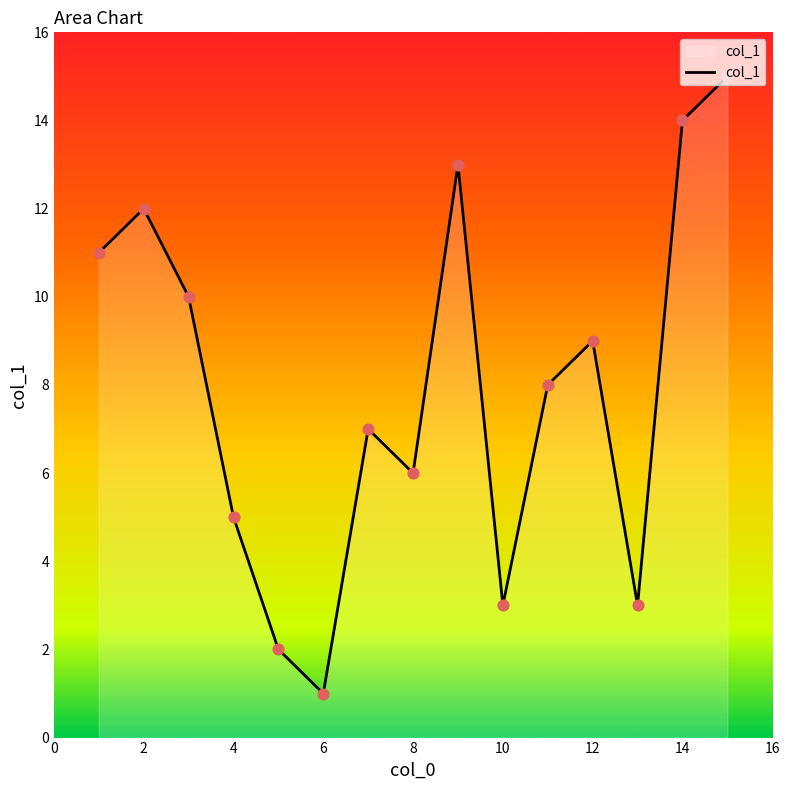

What is the maximum value shown in the chart?

15